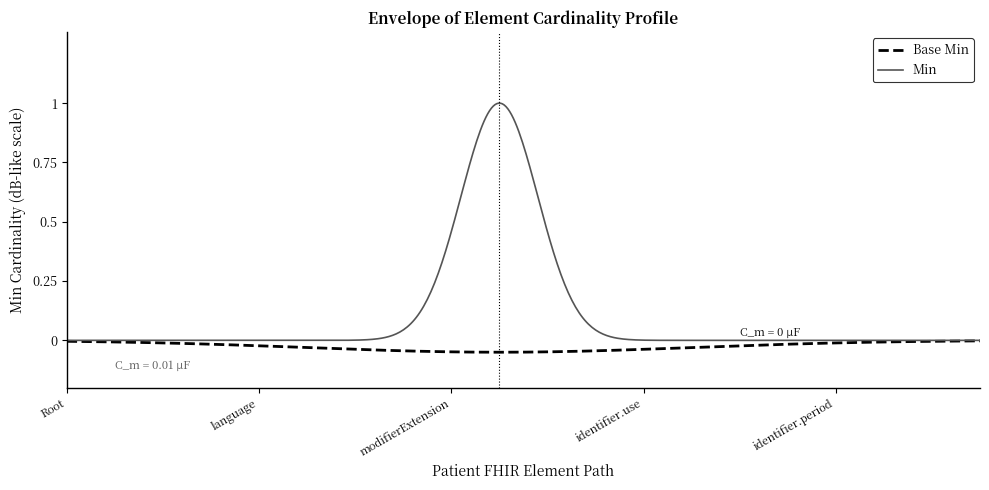

How many distinct data groups are displayed?

2